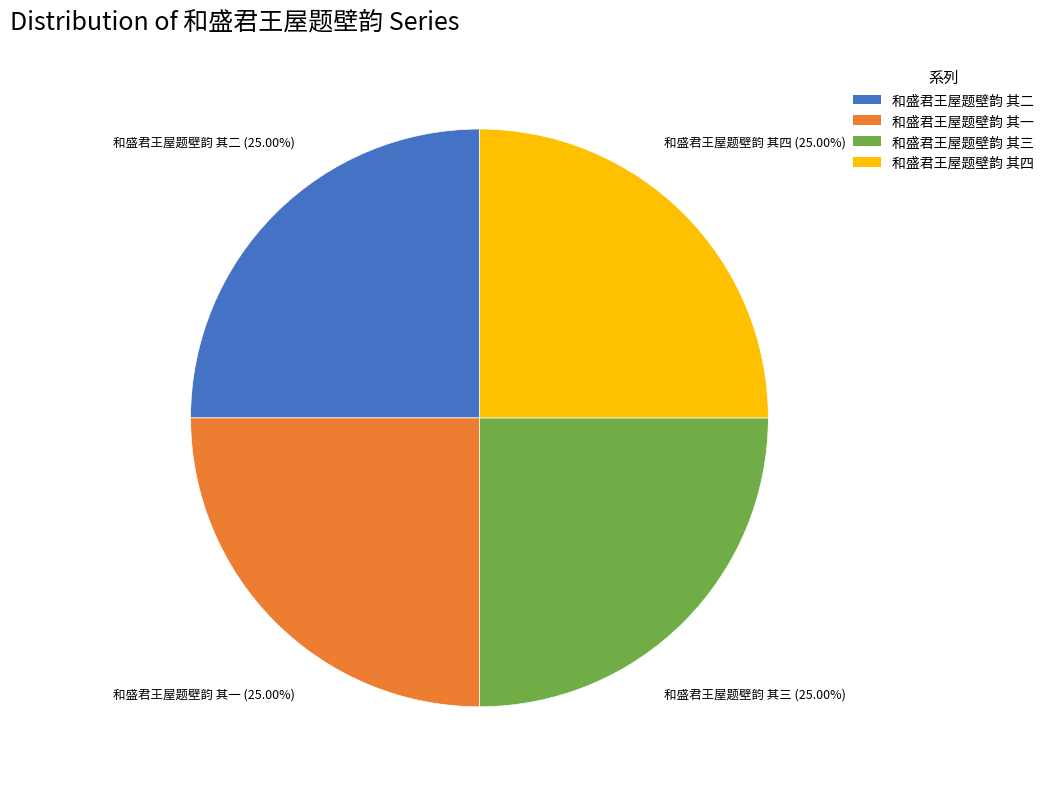

Is it true that 和盛君王屋题壁韵 其二 is 25% of the pie?

True